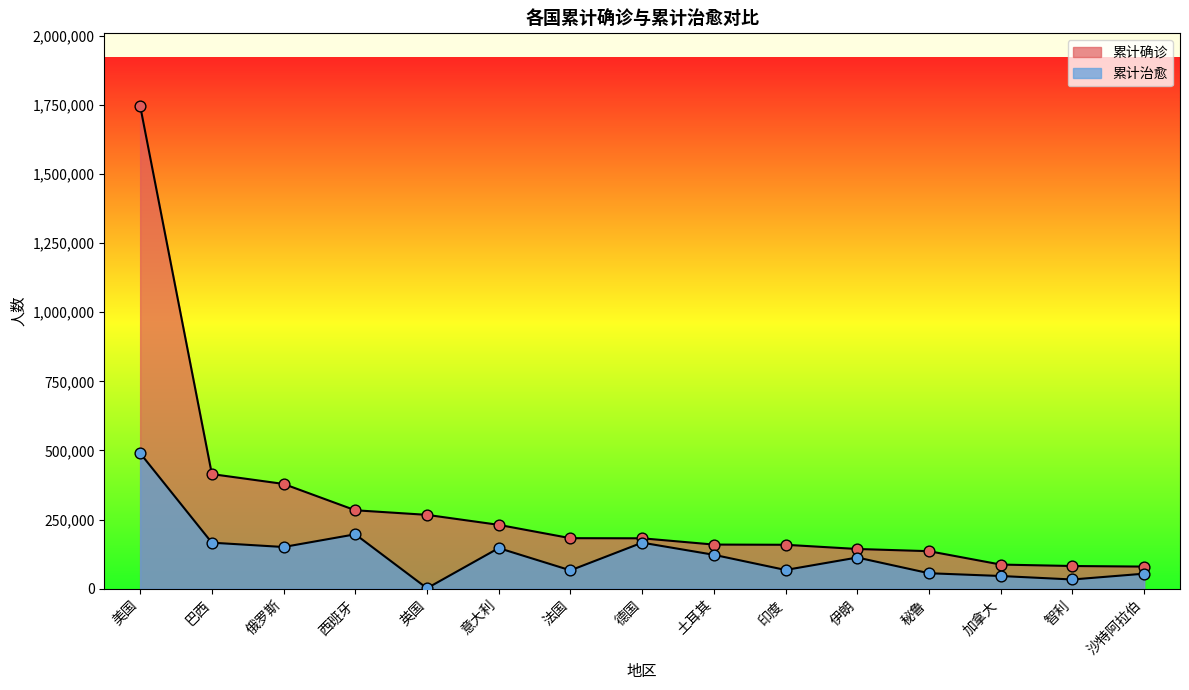

Which series contains the lowest Y value?

累计治愈